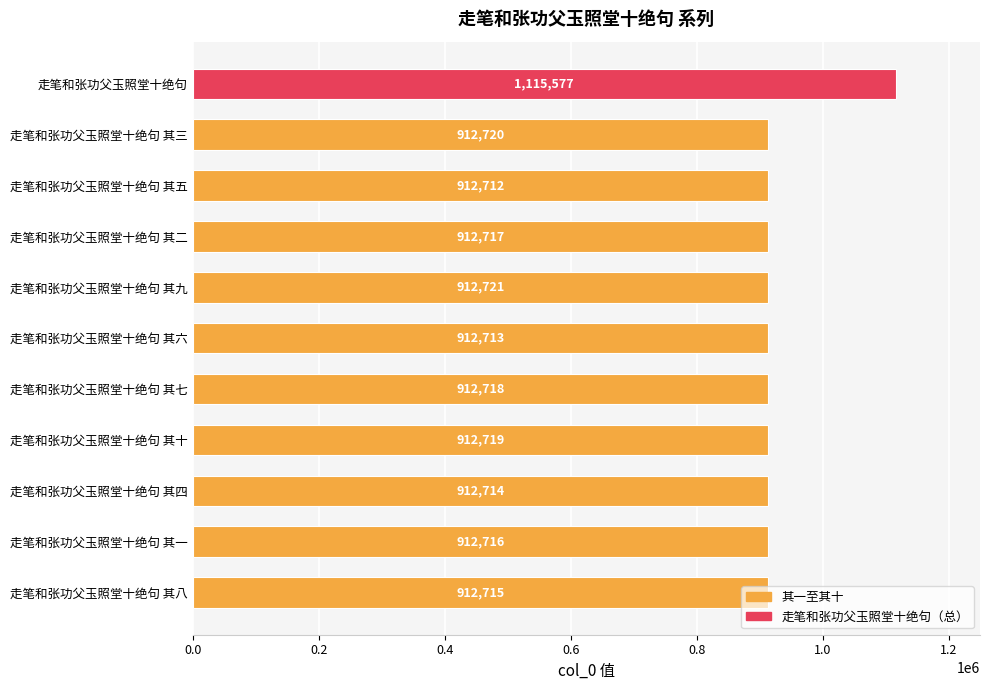

The value at 走笔和张功父玉照堂十绝句 其九 is 438937. True or false?

False